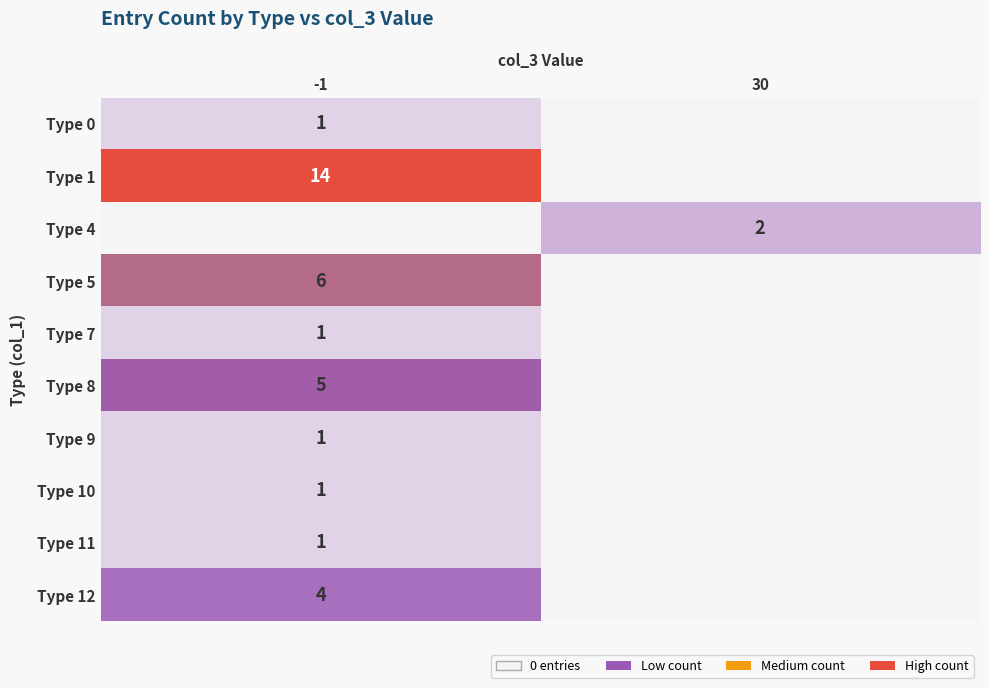

How many categories are shown in the chart?

2